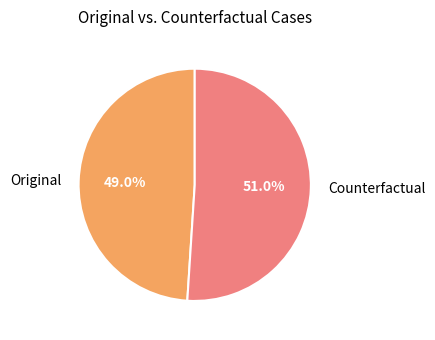

What is the largest slice in the pie chart?

Counterfactual